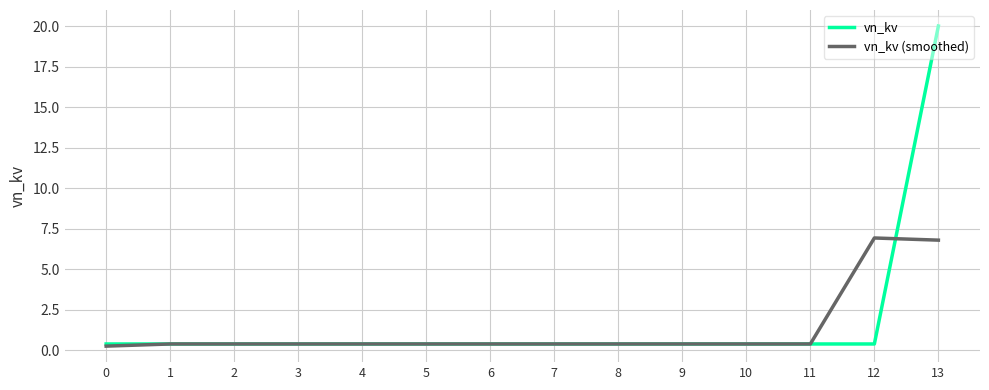

How many lines are shown in the chart?

2